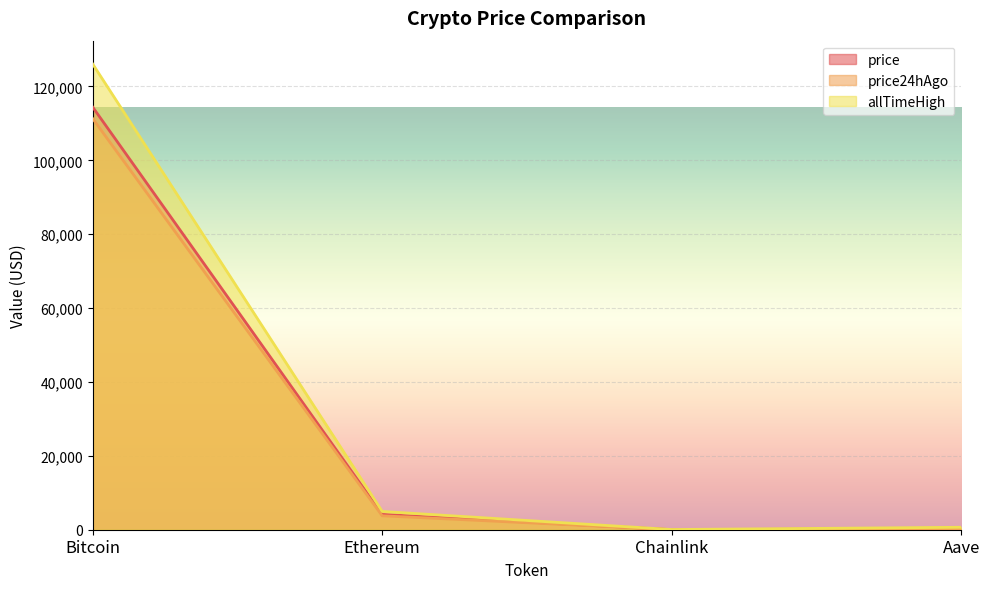

Between Ethereum and Aave, which series saw the biggest shift?

allTimeHigh